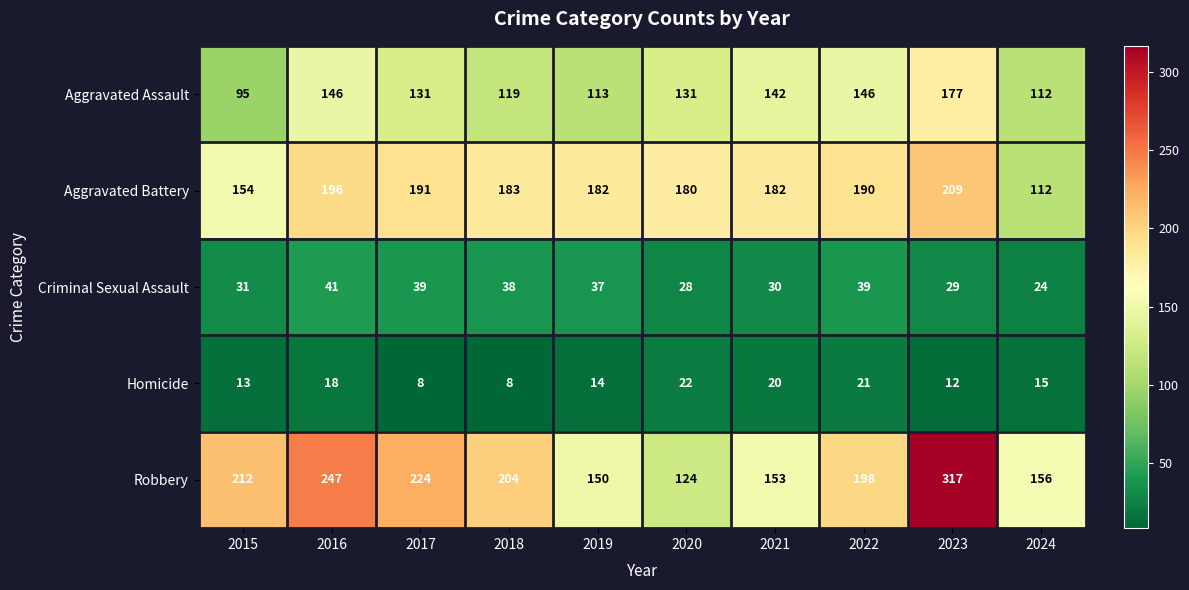

List the series in order of their peak value, lowest first.

Homicide, Criminal Sexual Assault, Aggravated Assault, Aggravated Battery, Robbery